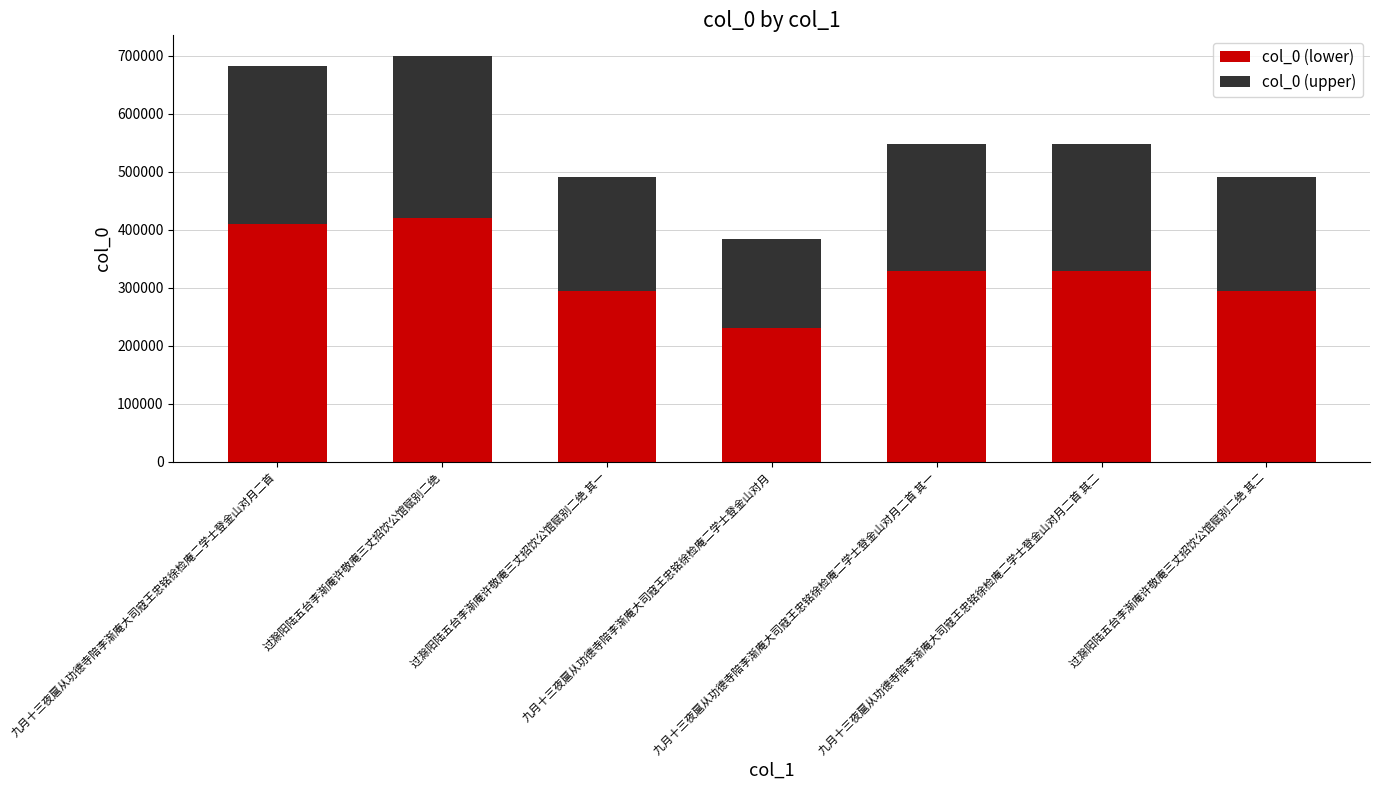

What is the highest value of the col_0 (lower) series?

419948.4